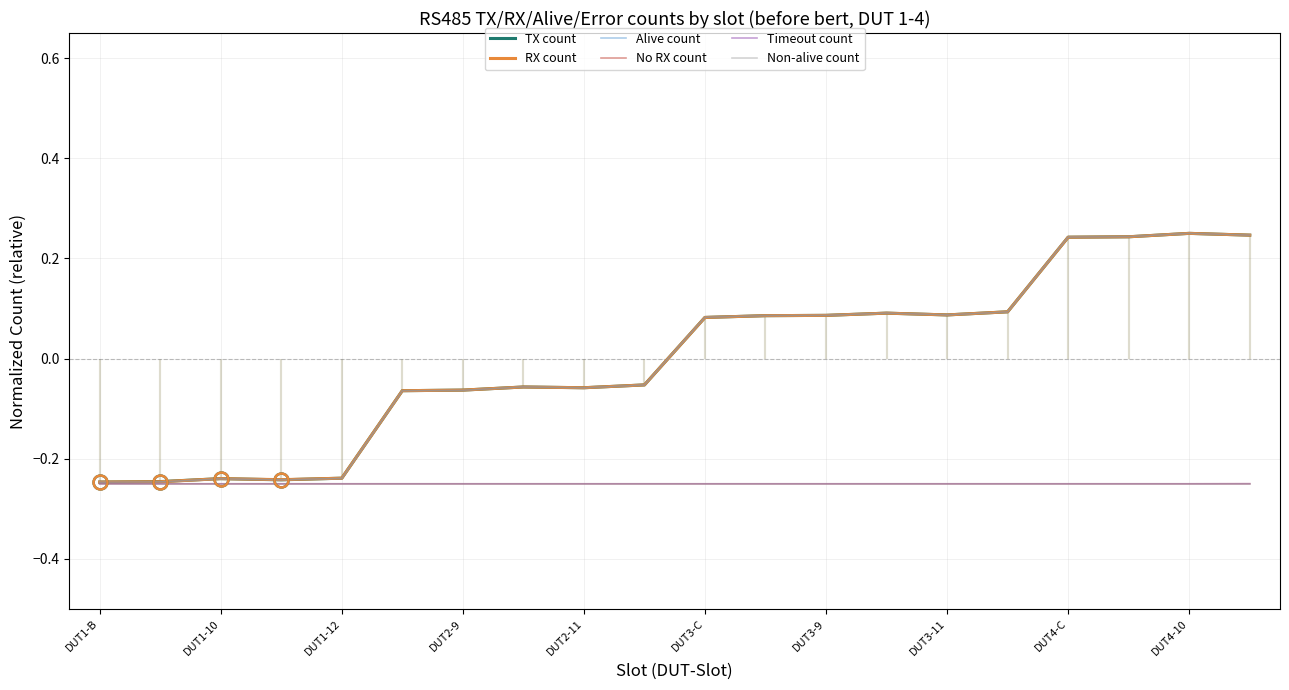

Between which two adjacent categories do RX count and Alive count first intersect?

DUT3-9 and DUT3-11